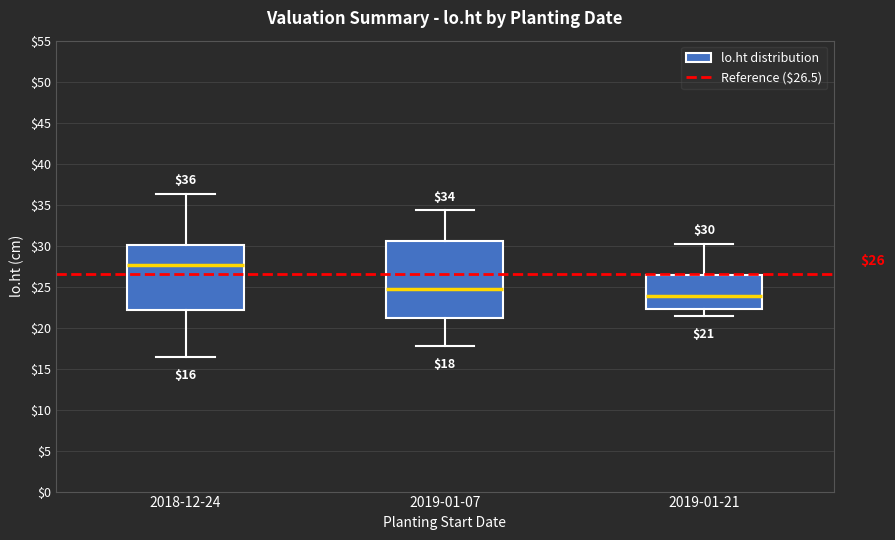

Which box's median line is the lowest?

2019-01-21